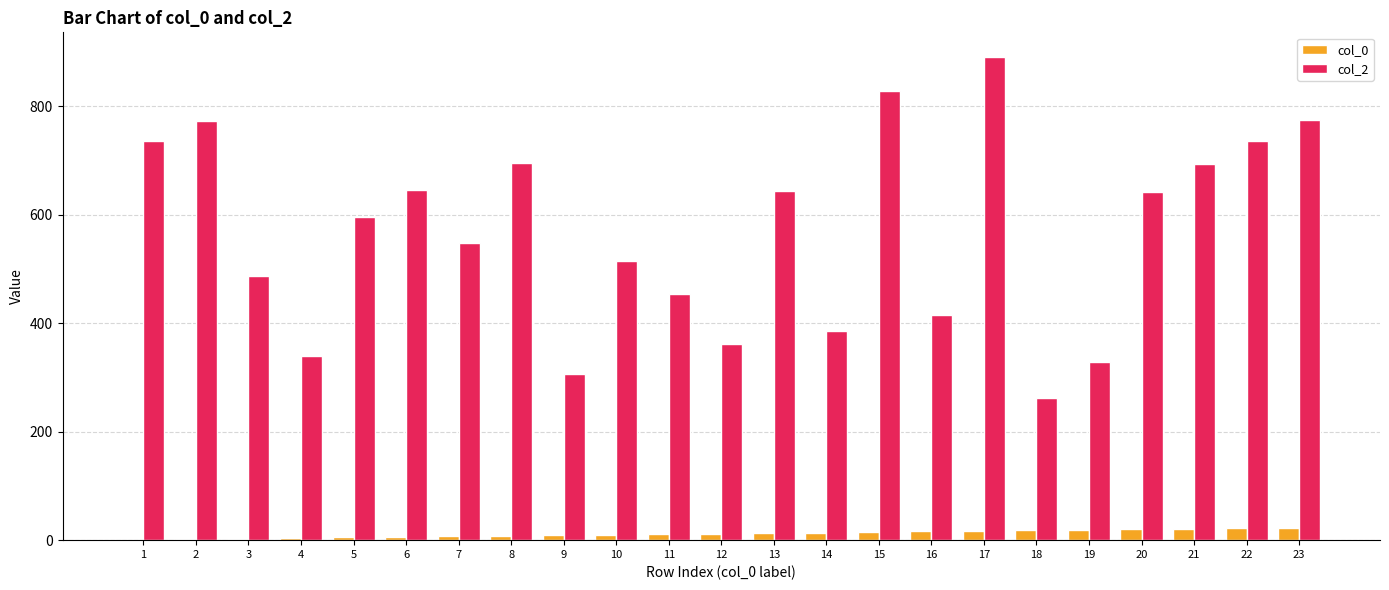

Count the number of data series in this chart.

2